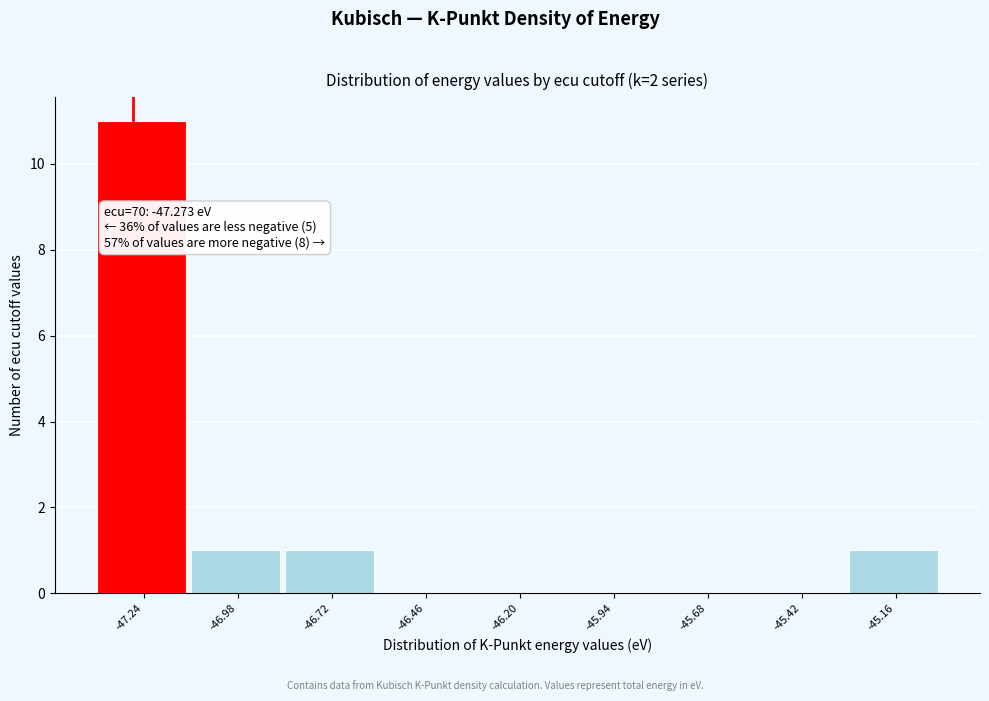

Which range on the x-axis has the tallest bar?

-47.35 to -47.10